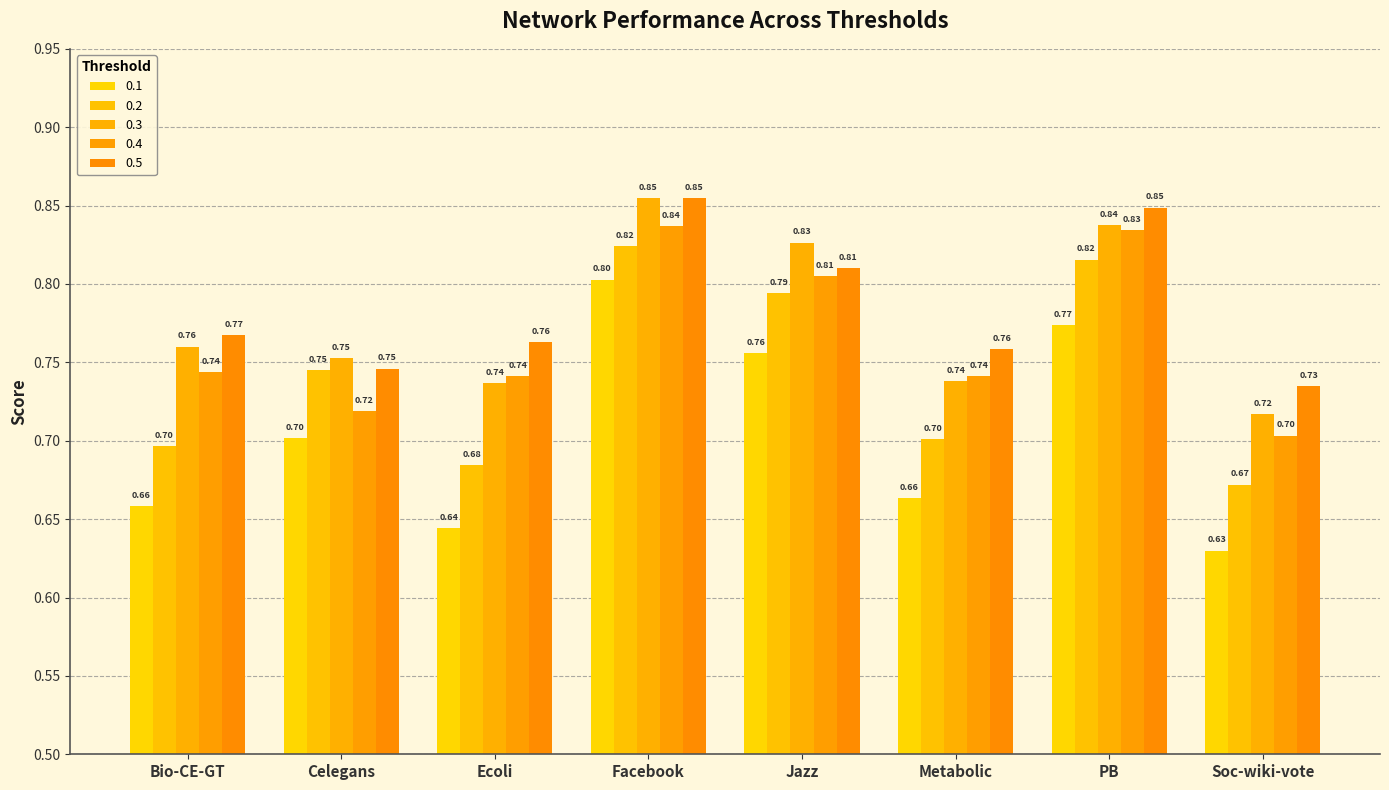

List the labels in order of 0.5 value, largest first.

Facebook, PB, Jazz, Bio-CE-GT, Ecoli, Metabolic, Celegans, Soc-wiki-vote